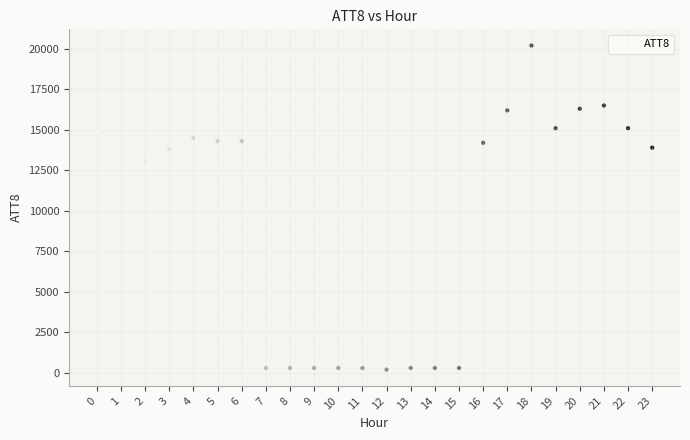

What is the range of Y values (max minus min)?

20000